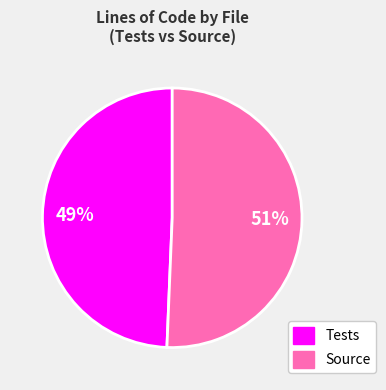

To the nearest percent, what is the average slice percentage?

50%